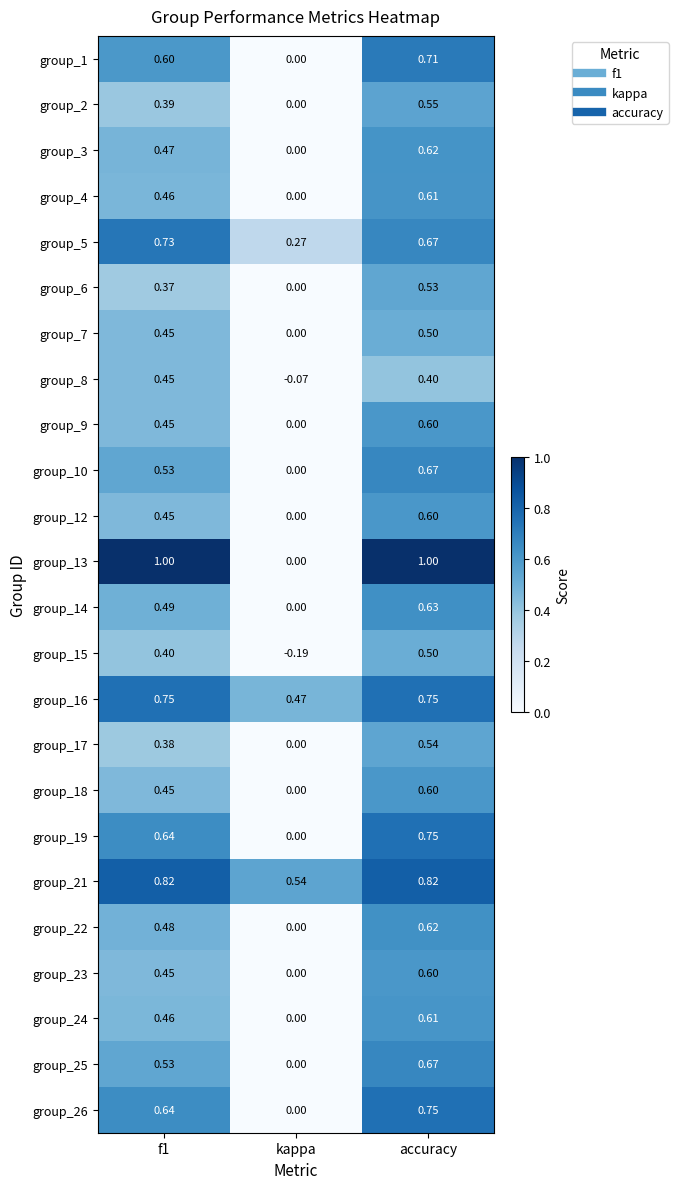

At which label does group_13 reach its minimum?

kappa